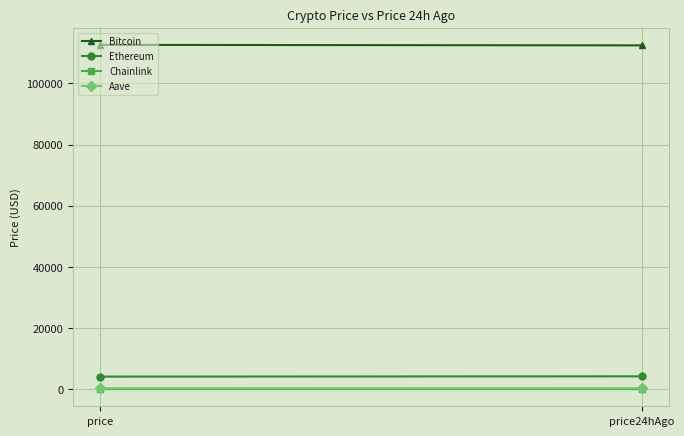

What is the label of the 2nd point from the right?

price